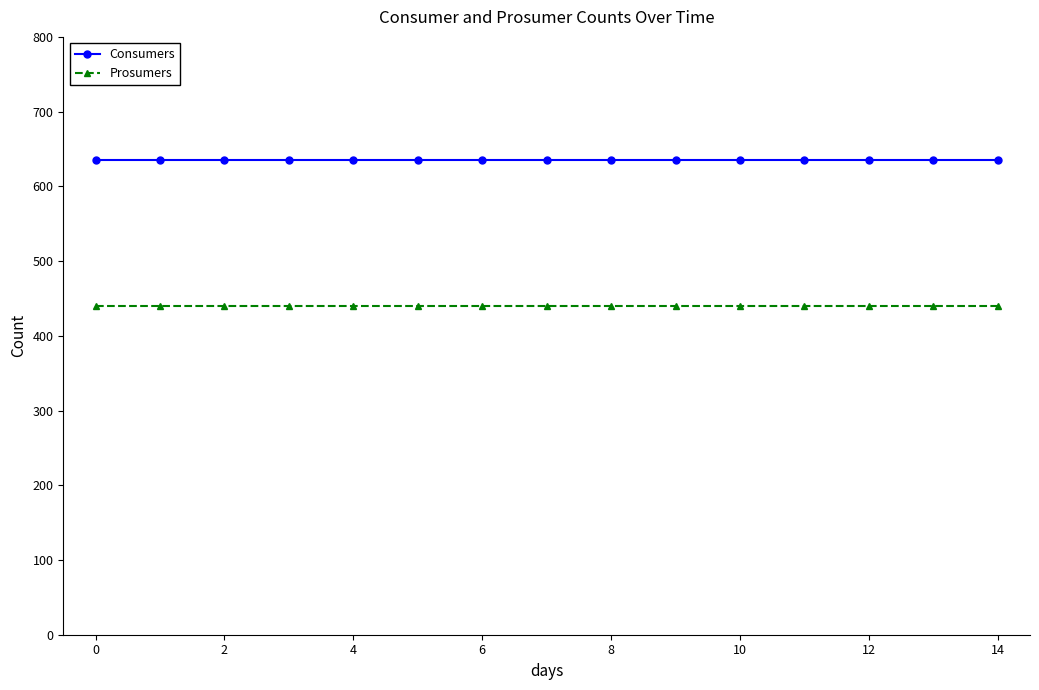

What is the sum of all Consumers values?

9525